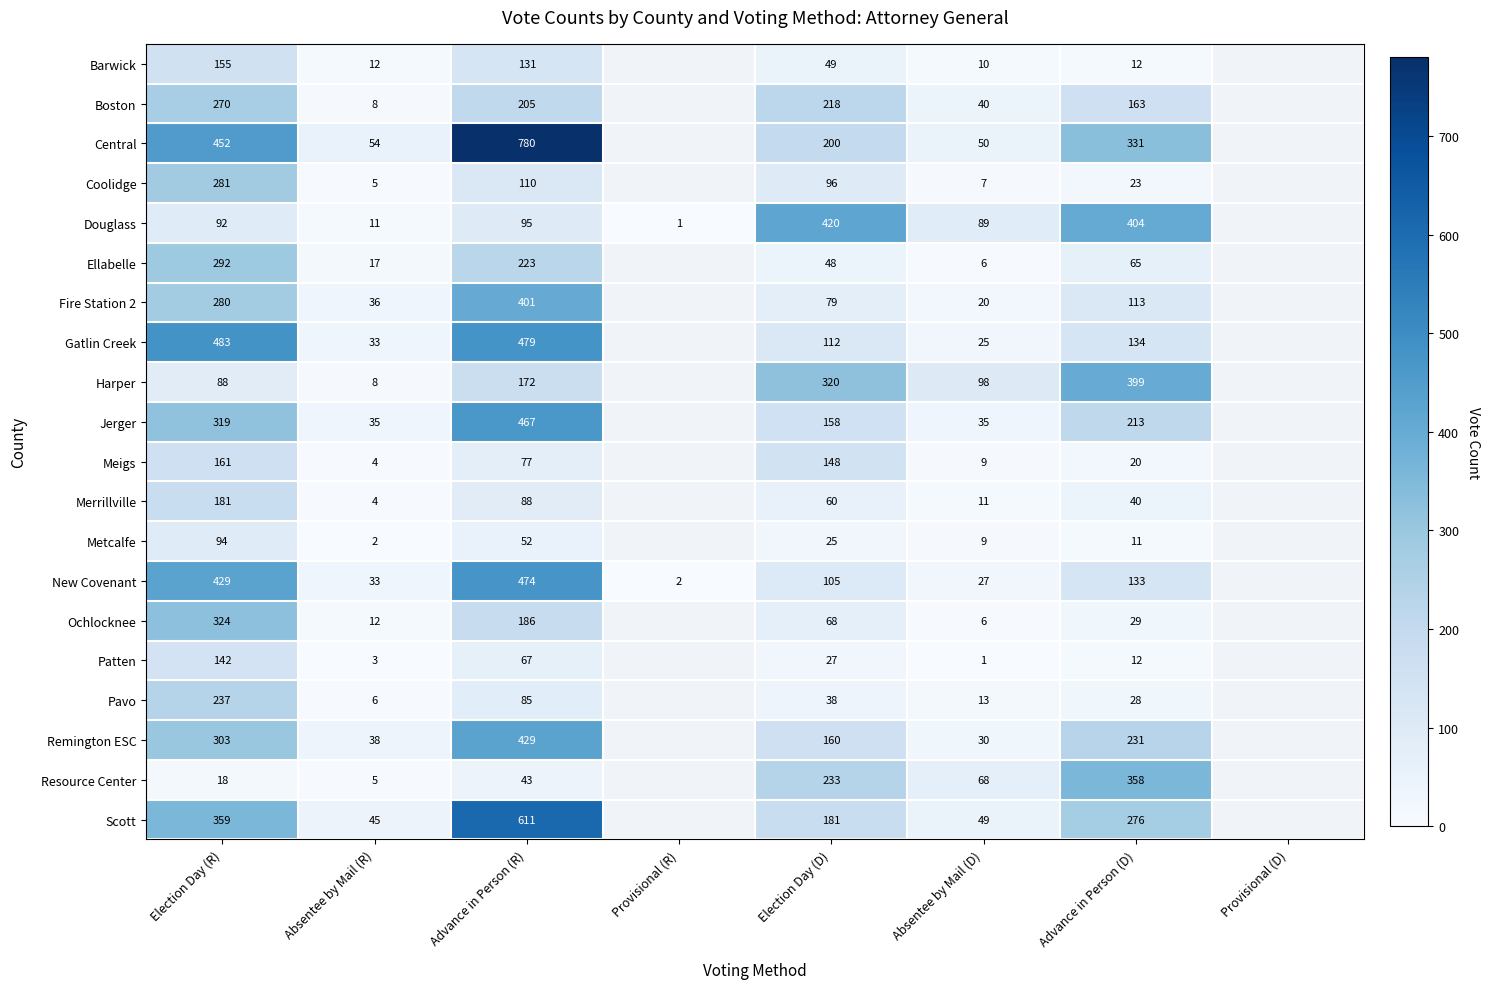

The value of Remington ESC at Advance in Person (R) is 429. True or false?

True